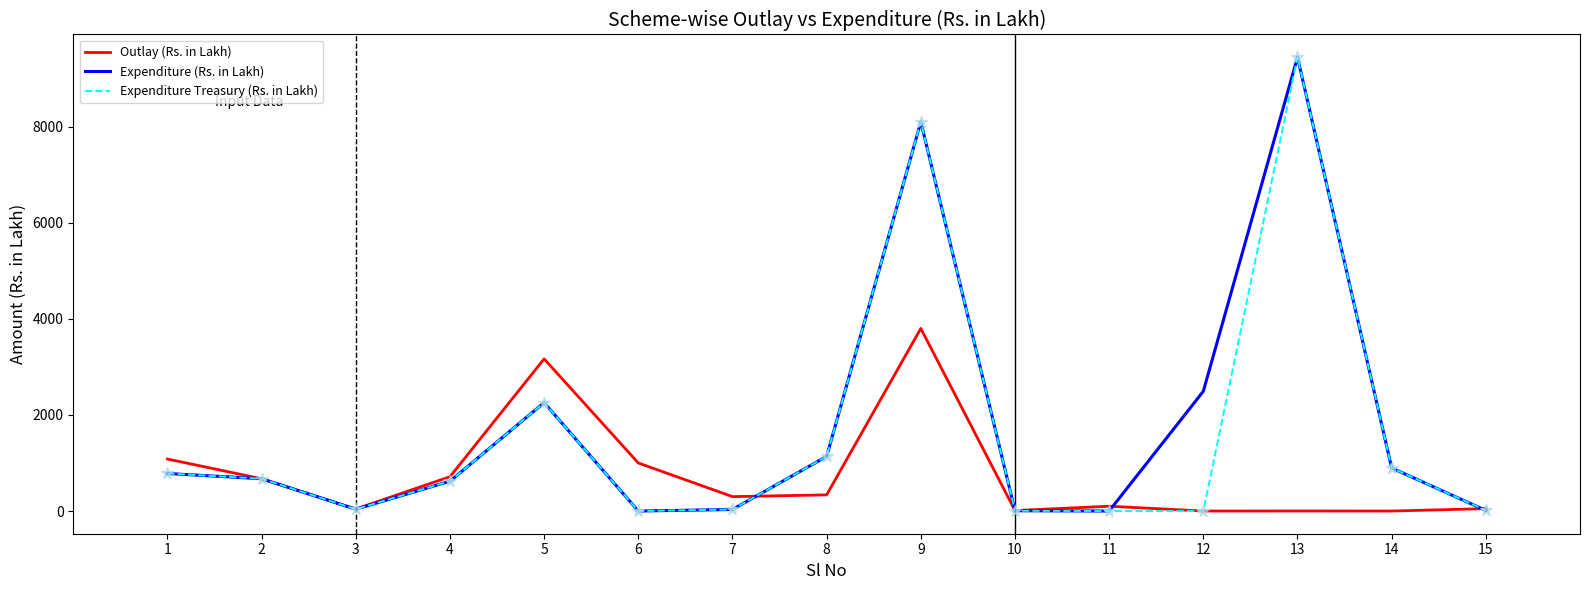

Which series has the largest range (max minus min)?

Expenditure Treasury (Rs. in Lakh)